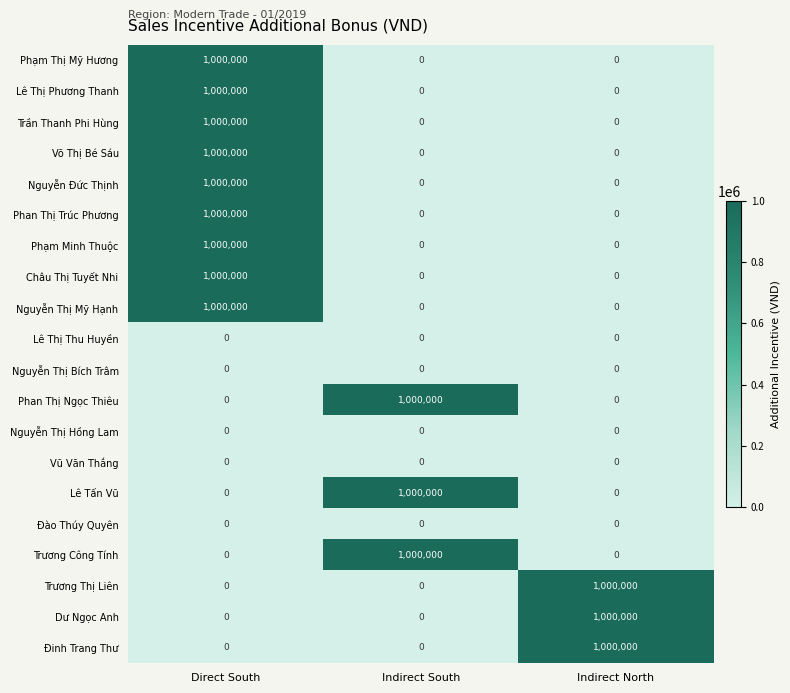

What is the sum of the Lê Thị Phương Thanh values at Indirect South and Direct South?

1000000